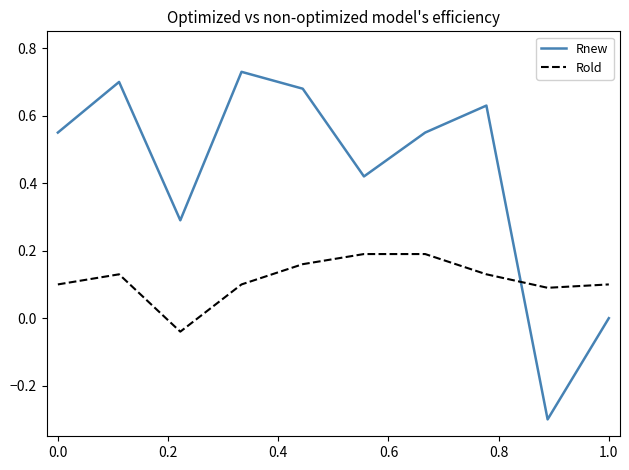

What is the smallest value displayed?

-0.3